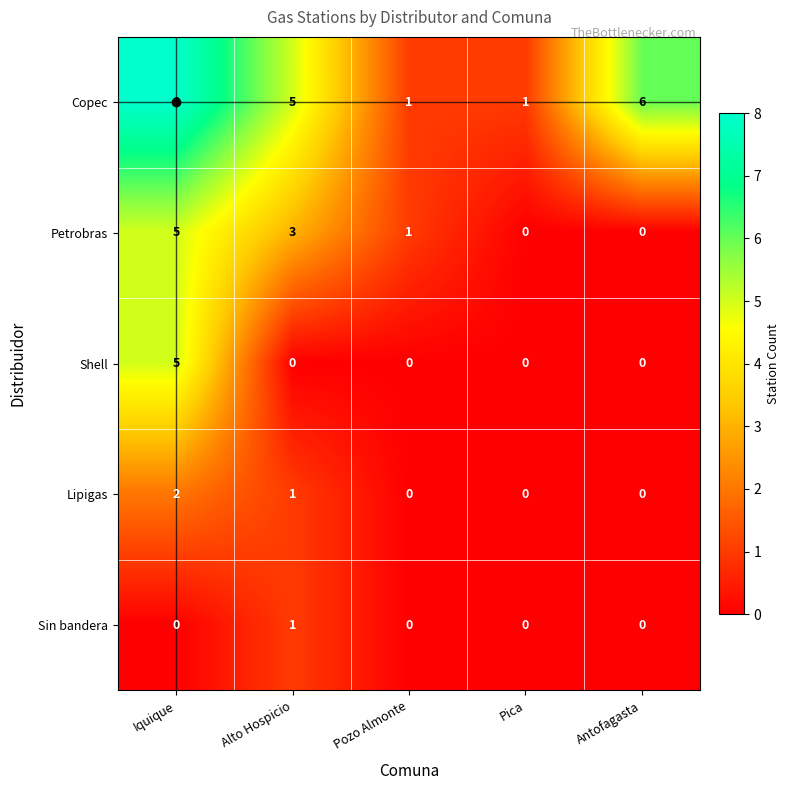

Count the Shell values in the range 0 to 1.

4